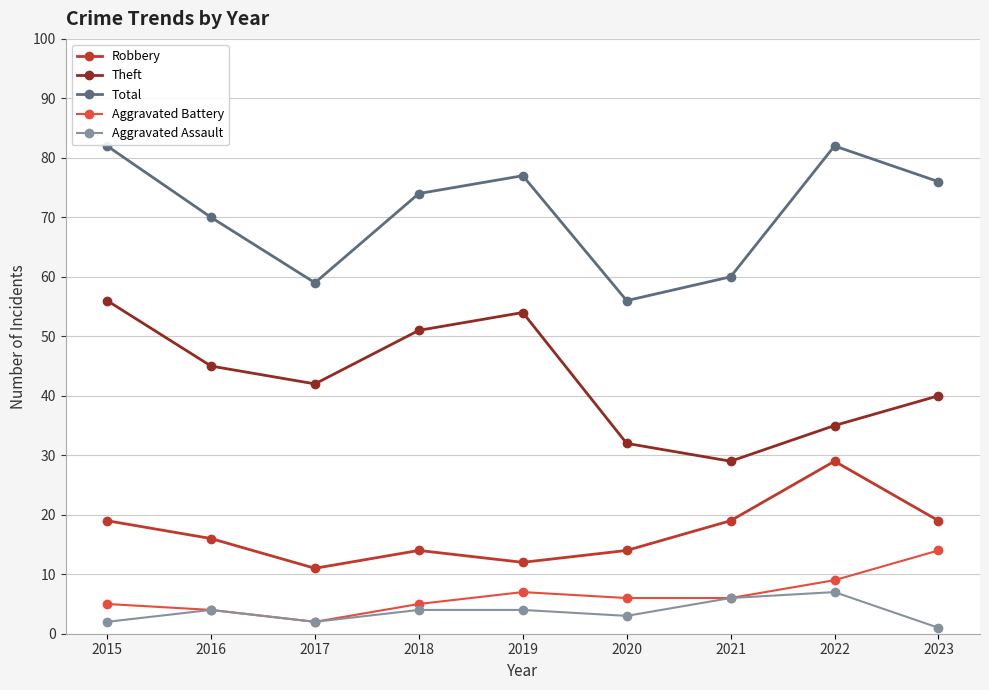

Where does the Robbery series first go above 16?

2015